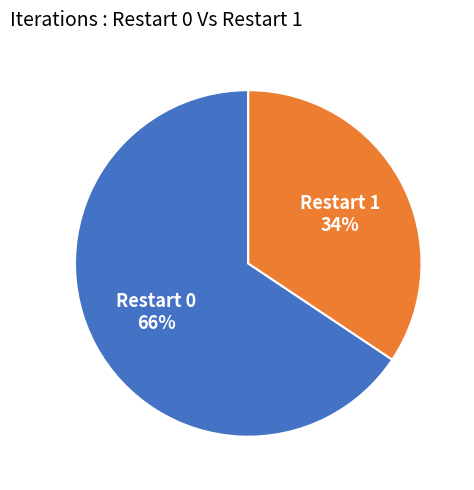

To the nearest percent, what is the average slice percentage?

50%